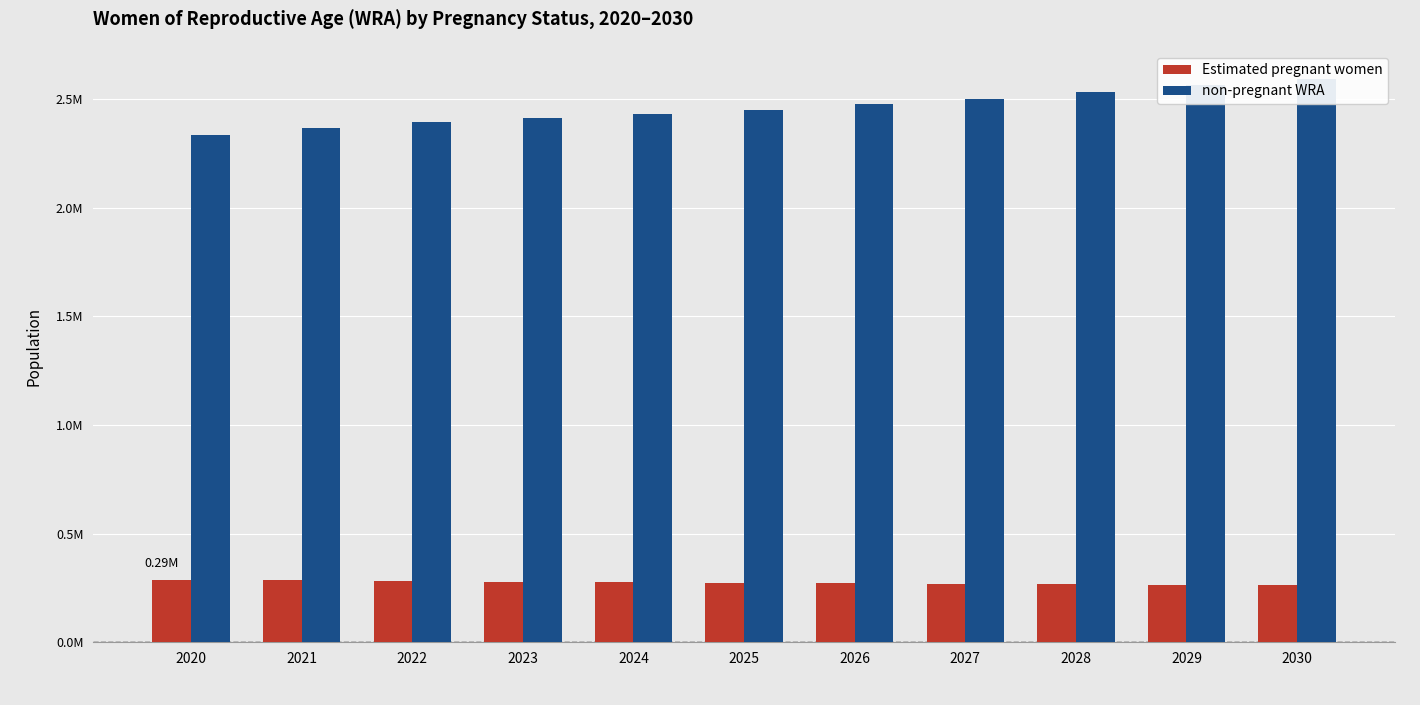

Which category has the highest value in the Estimated pregnant women series?

2020